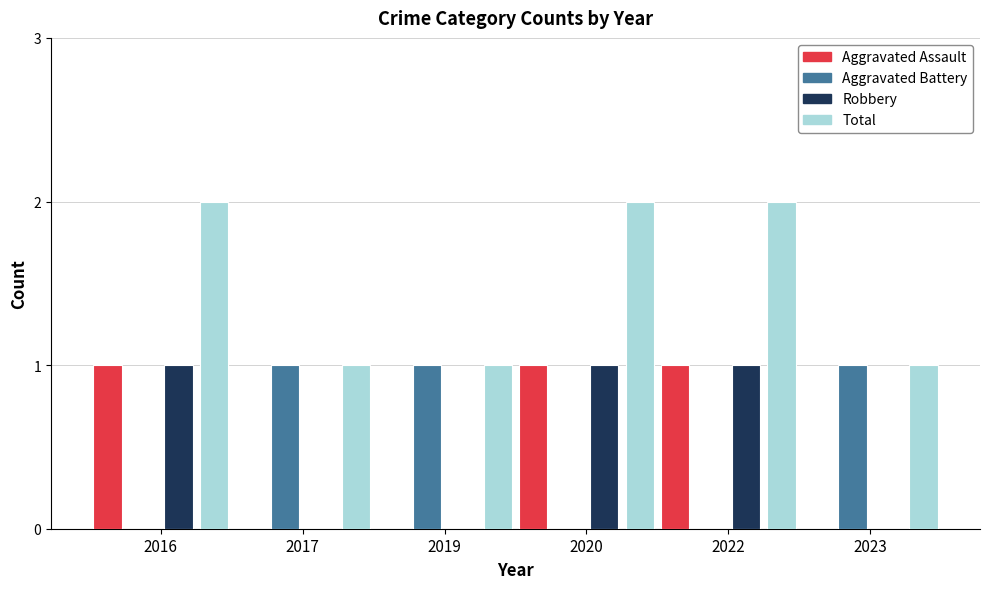

Does the chart contain stacked bars?

No